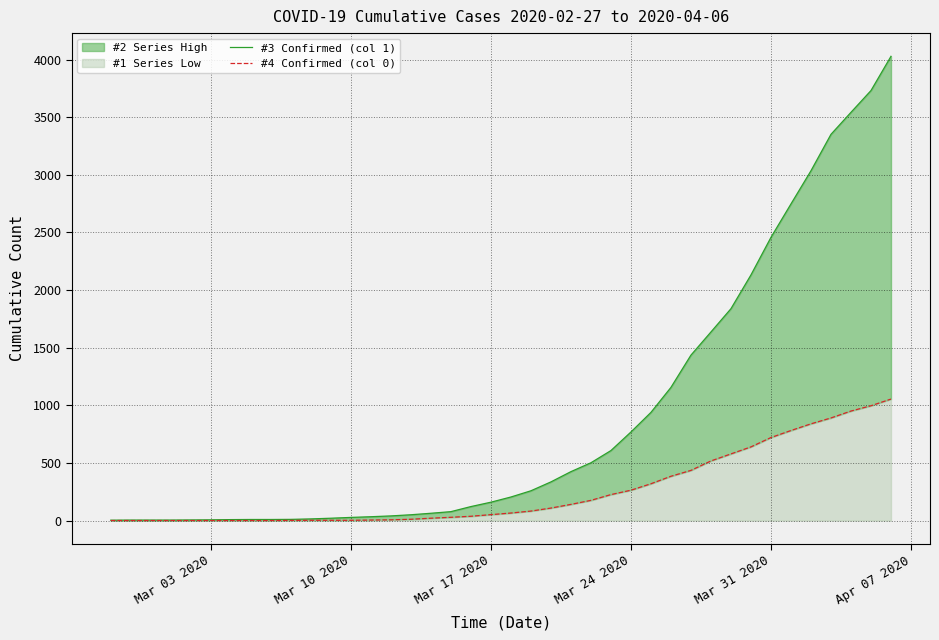

True or false: #4 Confirmed (col 0) and #3 Confirmed (col 1) intersect in this chart.

False